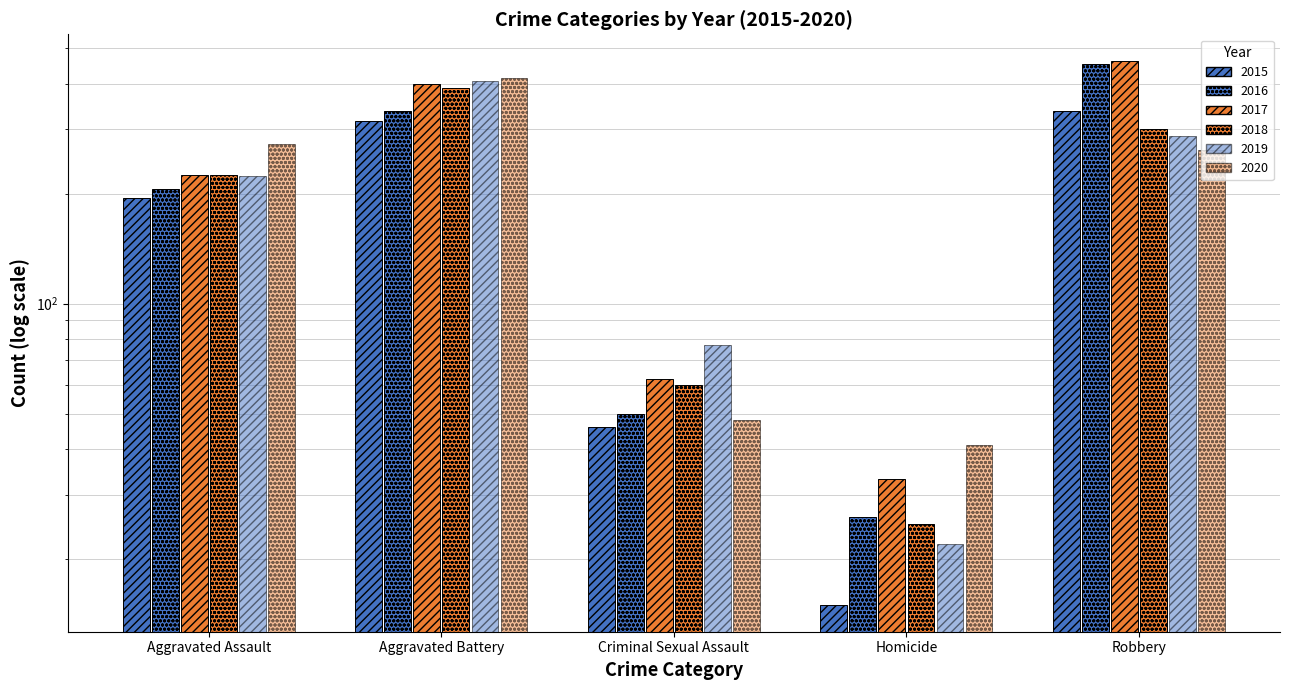

Reading left to right, what are all the values shown in this chart?

2015: Aggravated Assault=194	Aggravated Battery=316	Criminal Sexual Assault=46	Homicide=15	Robbery=337
2016: Aggravated Assault=206	Aggravated Battery=336	Criminal Sexual Assault=50	Homicide=26	Robbery=454
2017: Aggravated Assault=225	Aggravated Battery=400	Criminal Sexual Assault=62	Homicide=33	Robbery=460
2018: Aggravated Assault=225	Aggravated Battery=389	Criminal Sexual Assault=60	Homicide=25	Robbery=301
2019: Aggravated Assault=223	Aggravated Battery=407	Criminal Sexual Assault=77	Homicide=22	Robbery=287
2020: Aggravated Assault=273	Aggravated Battery=415	Criminal Sexual Assault=48	Homicide=41	Robbery=263